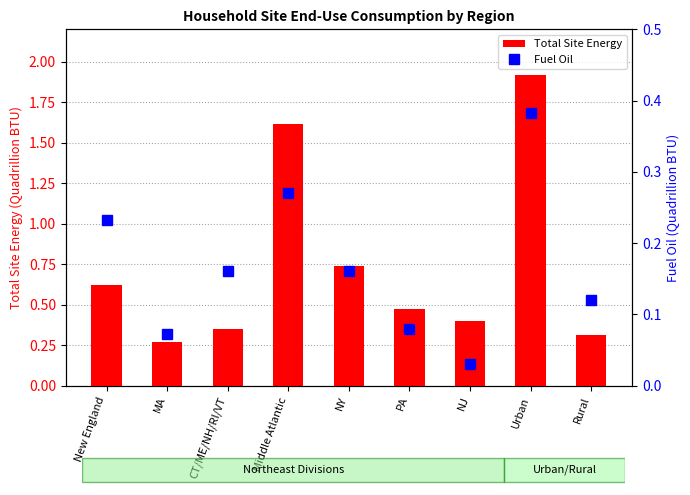

Does the chart contain stacked bars?

No